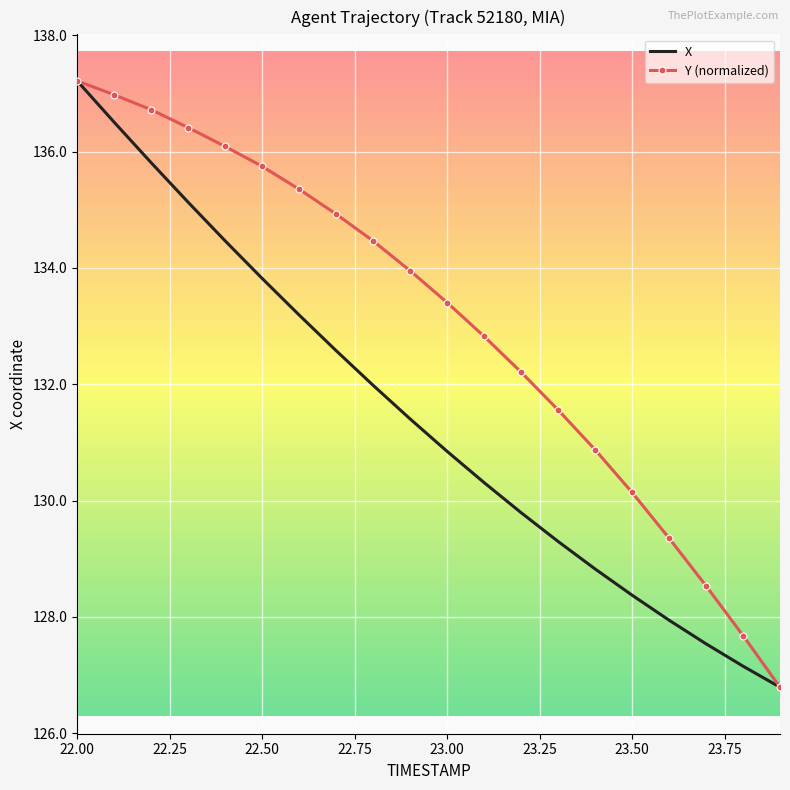

What is the smallest value displayed?

126.8